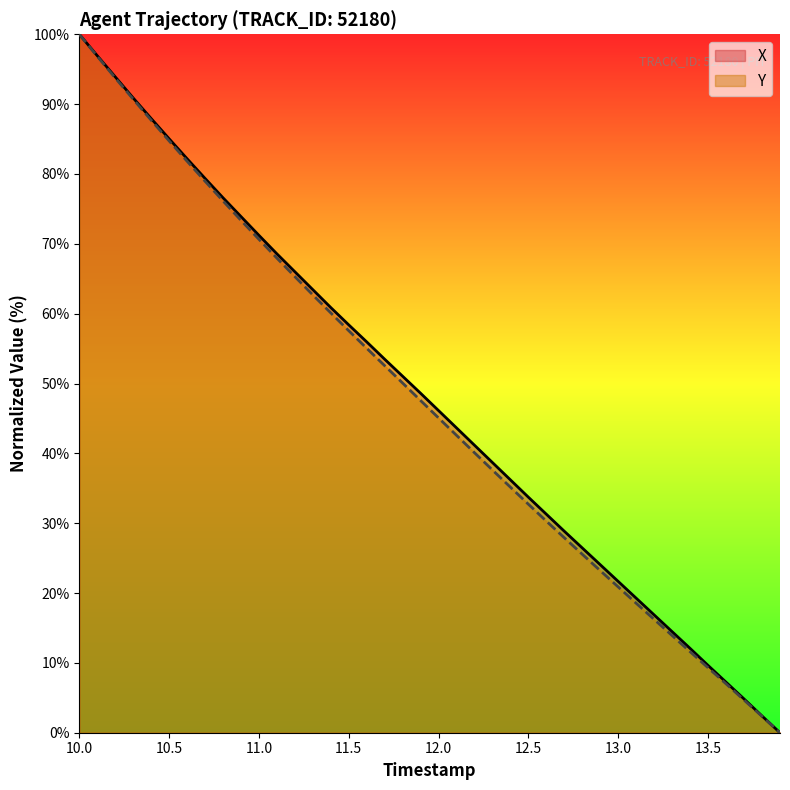

Which series has the largest range (max minus min)?

X